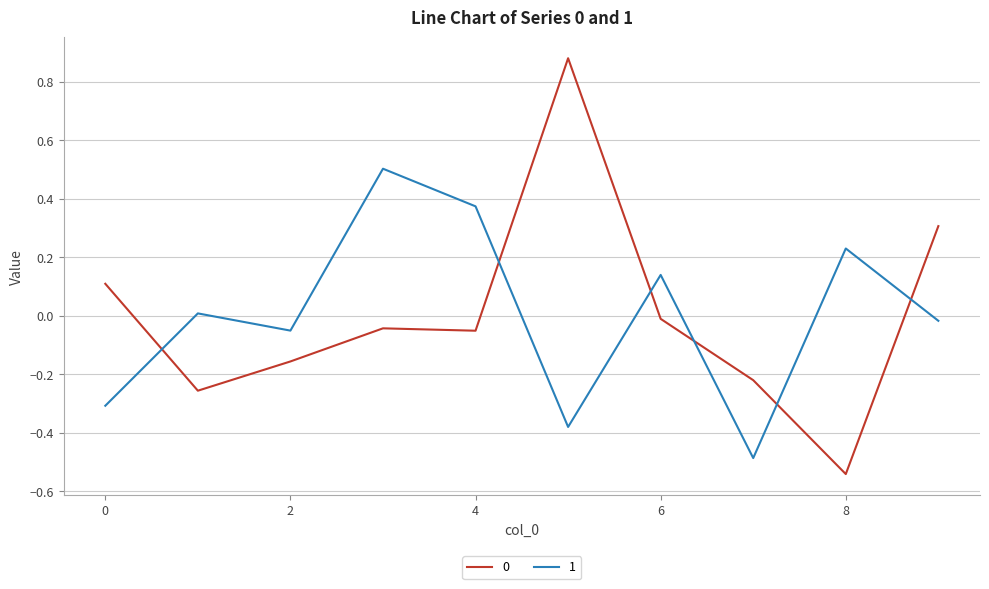

True or false: 0 and 1 cross at least once.

True